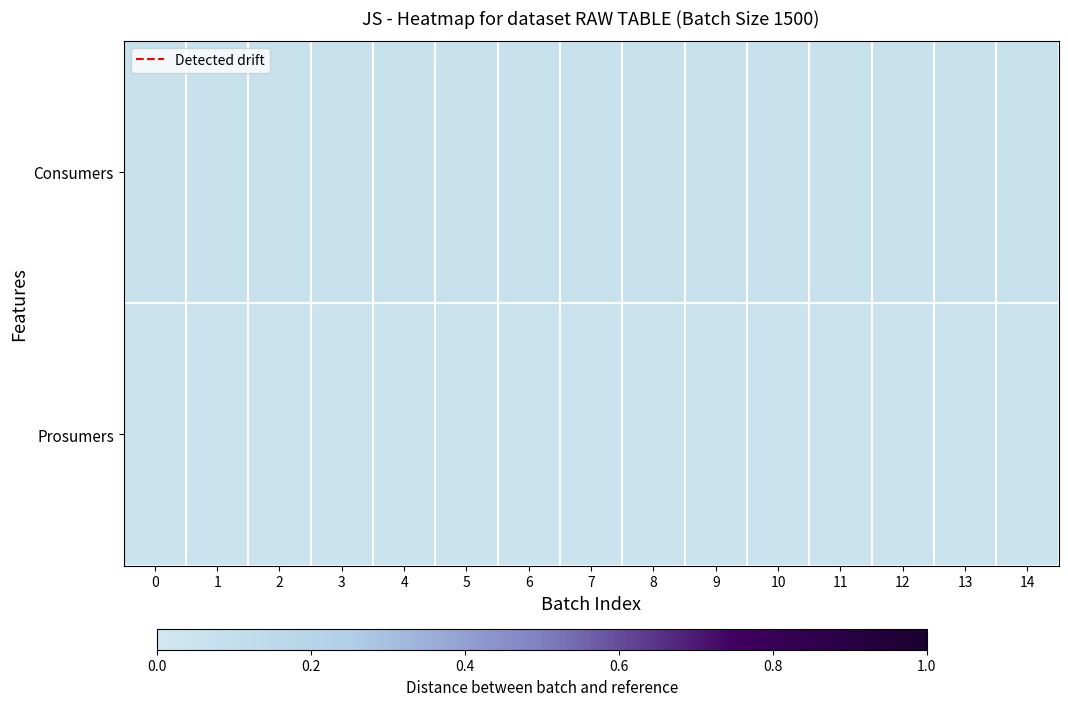

Reading left to right, list all the values displayed in this chart.

Consumers: 0=0.1	1=0.1	2=0.1	3=0.1	4=0.1	5=0.1	6=0.1	7=0.1	8=0.1	9=0.1	10=0.1	11=0.1	12=0.1	13=0.1	14=0.1
Prosumers: 0=0.0	1=0.0	2=0.0	3=0.0	4=0.0	5=0.0	6=0.0	7=0.0	8=0.0	9=0.0	10=0.0	11=0.0	12=0.0	13=0.0	14=0.0